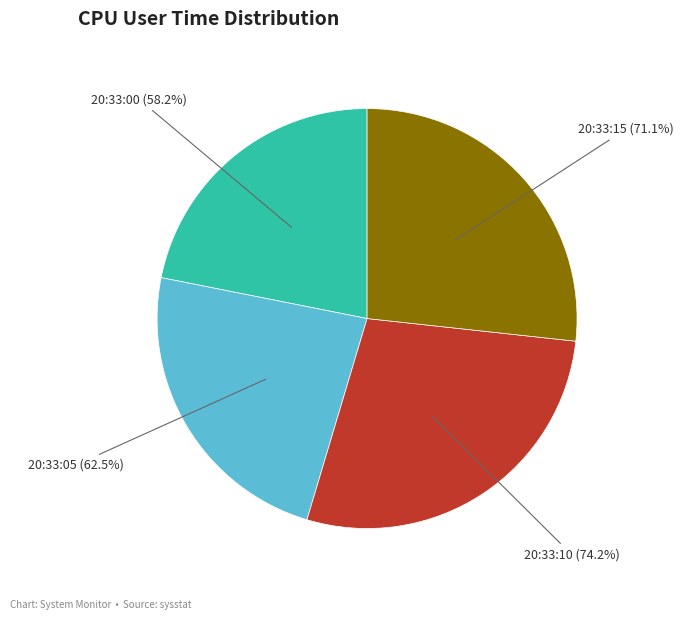

Combined, do 20:33:00 and 20:33:10 account for over 50%?

No